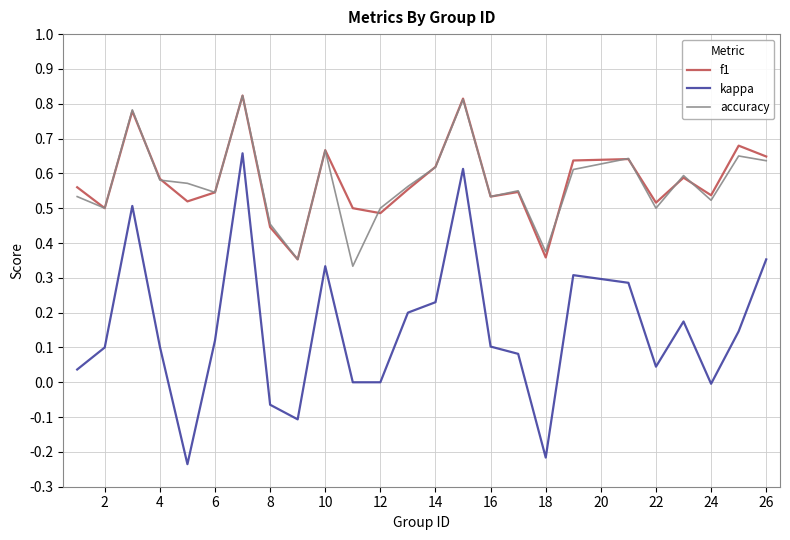

How many distinct data groups are displayed?

3